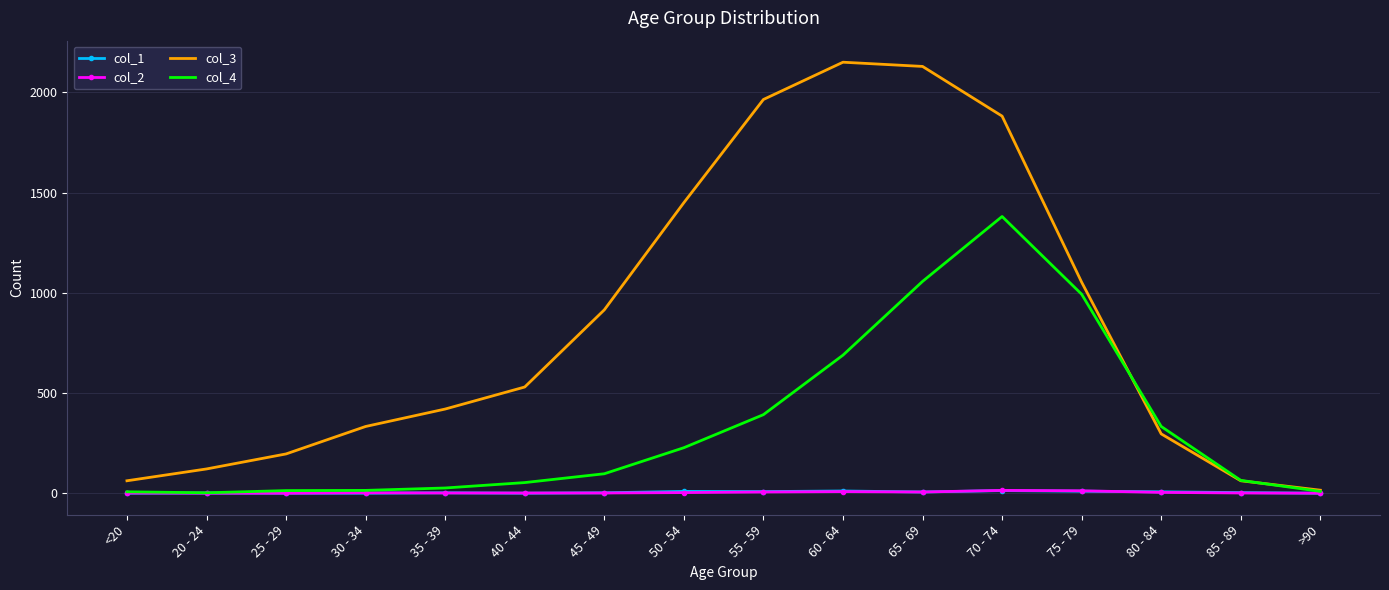

What is the greatest value displayed?

2151